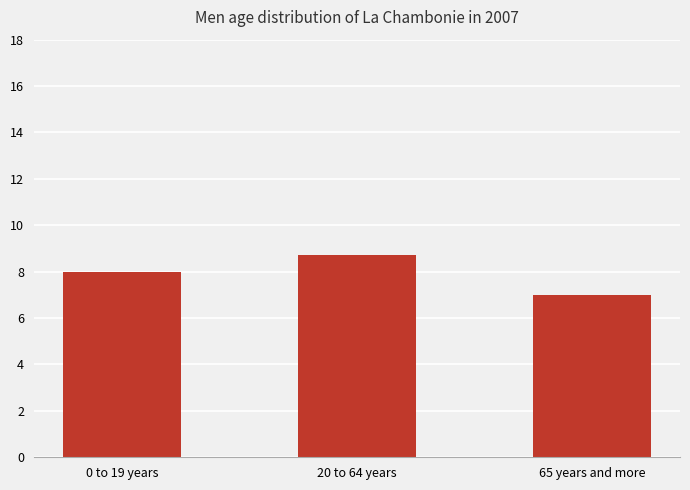

List the labels in order of value, largest first.

20 to 64 years, 0 to 19 years, 65 years and more